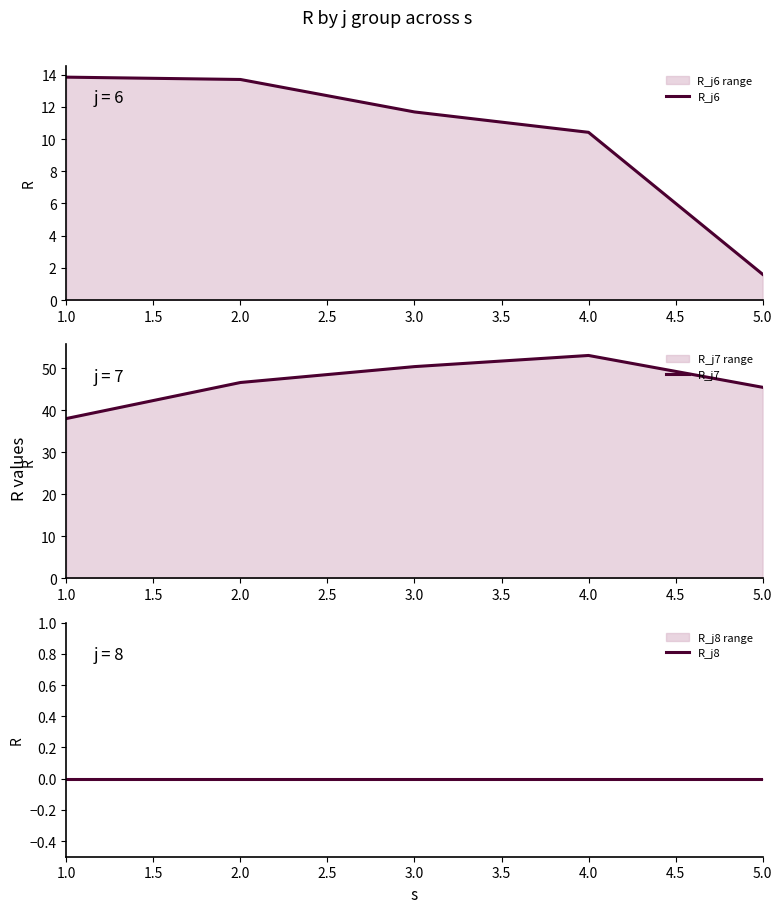

What is the value of the R_j7 point at the 2nd from the left?

46.7